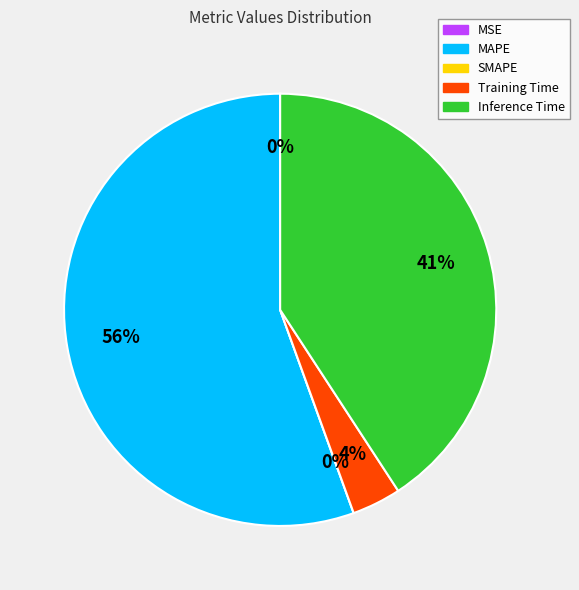

What percentage do Inference Time and MSE together represent?

40.8%